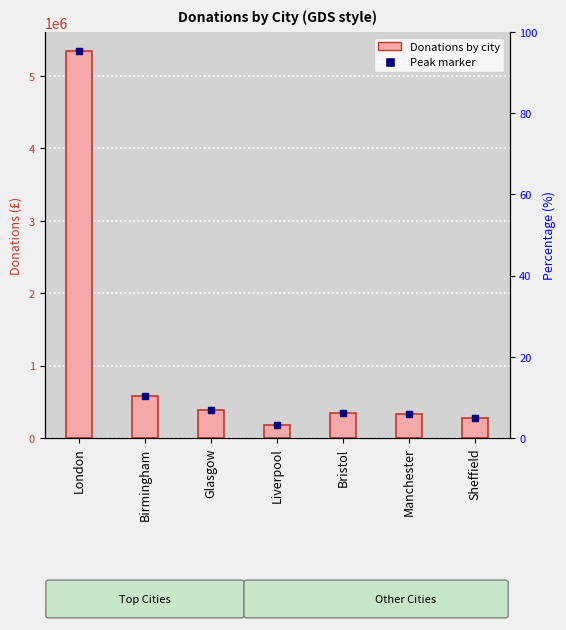

Approximately how many times larger is the value at Liverpool compared to Manchester?

0.6